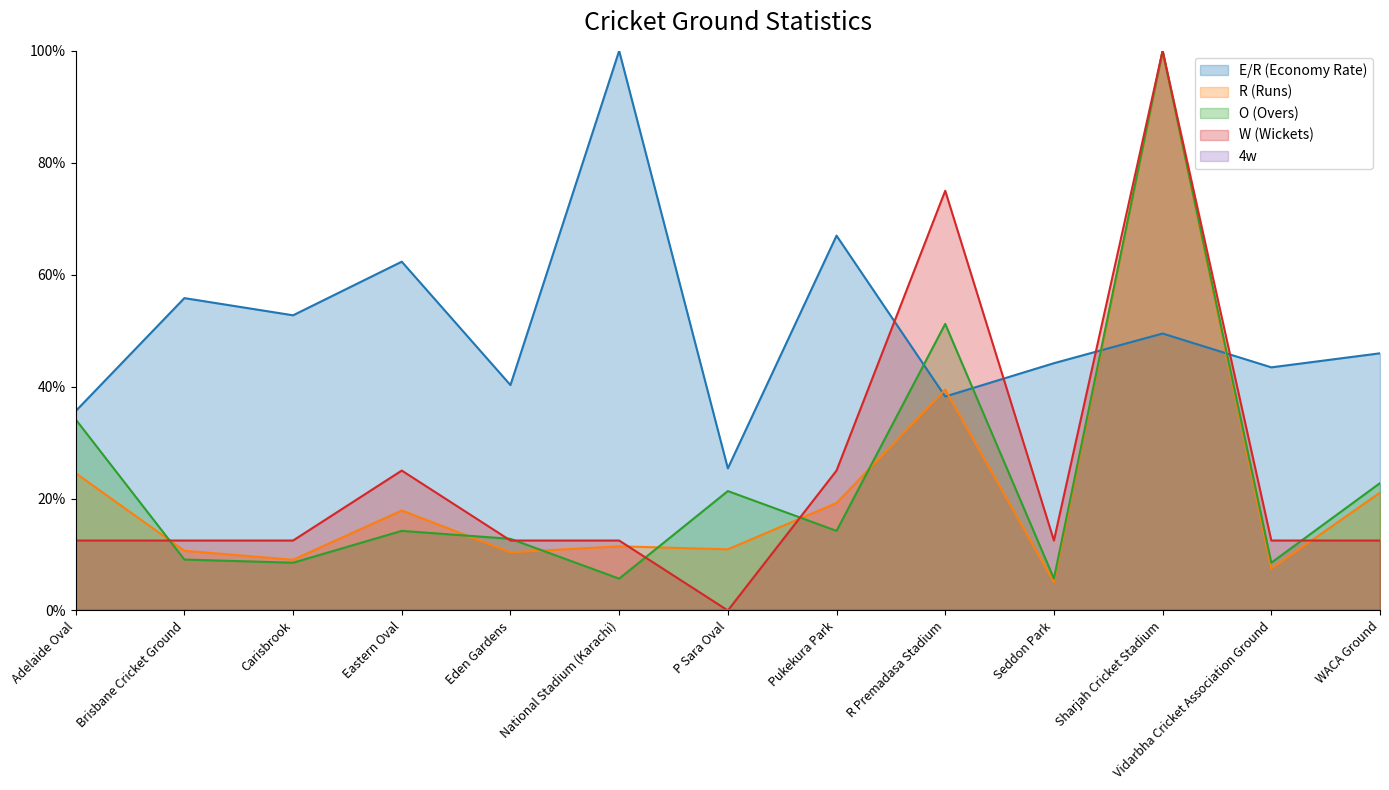

What is the difference between the O (Overs) values at Eden Gardens and Adelaide Oval?

21.3